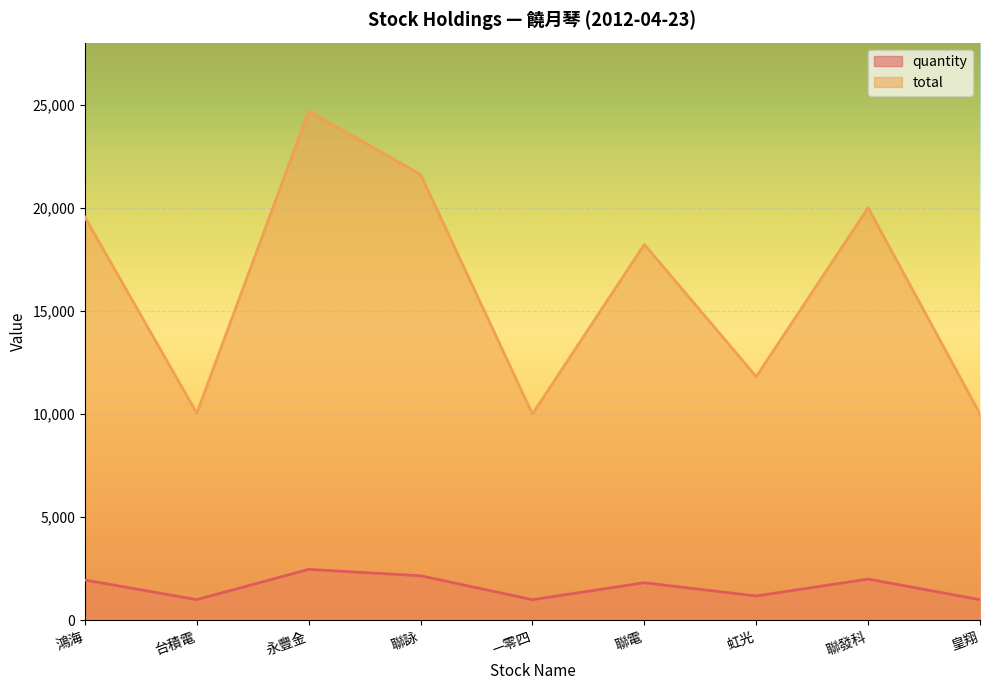

True or false: total has more than 0 points higher than both neighbors.

True